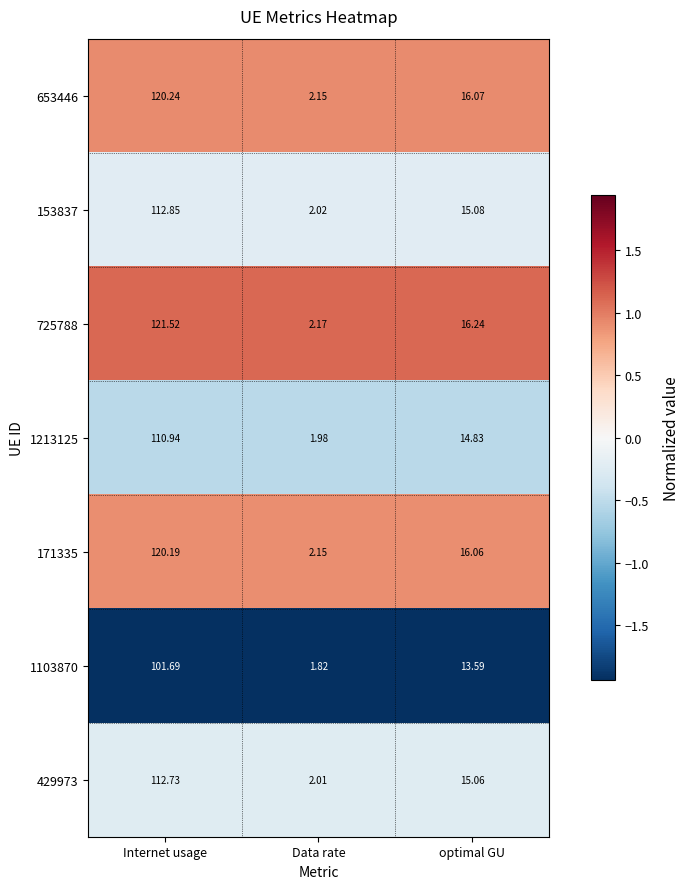

Which series has the largest total across all categories?

725788